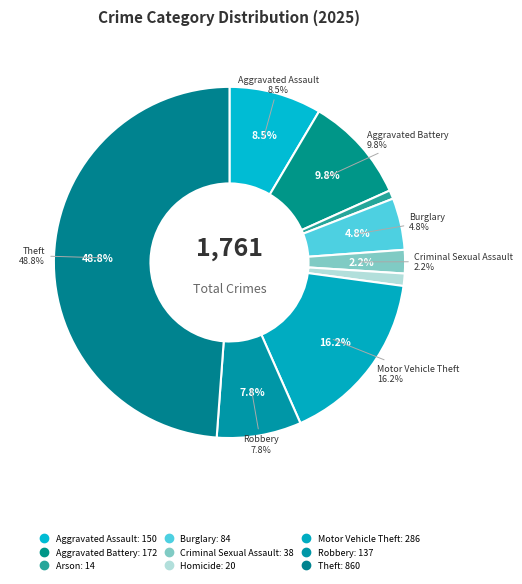

What percentage is the Aggravated Battery slice, to the nearest percent?

10%